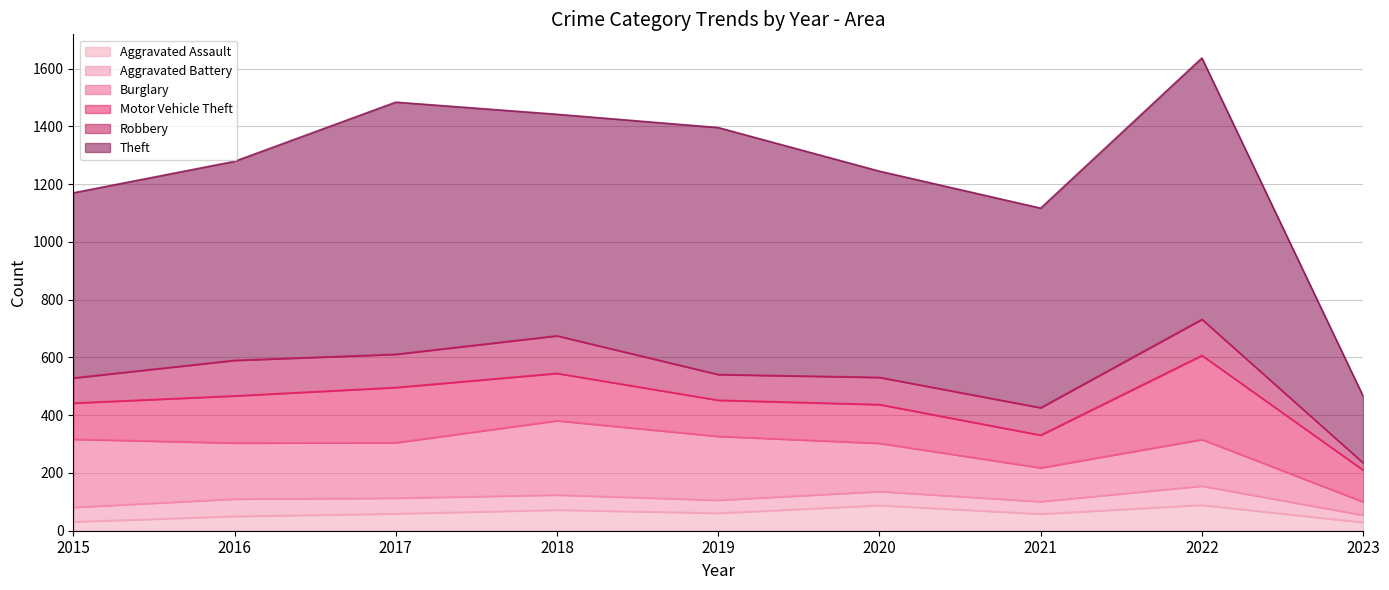

The value of Theft at 2020 is 714. True or false?

True